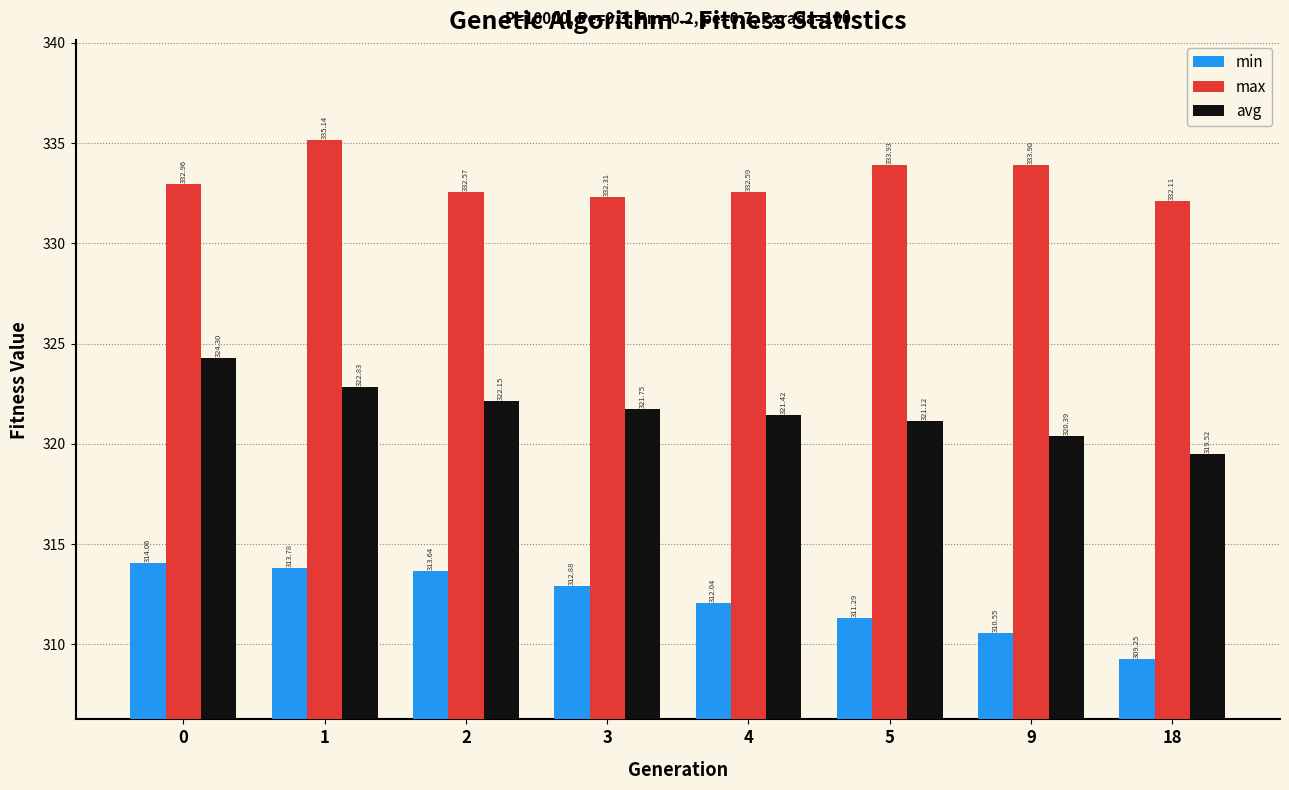

Are the bars grouped side by side (vs. stacked)?

Yes